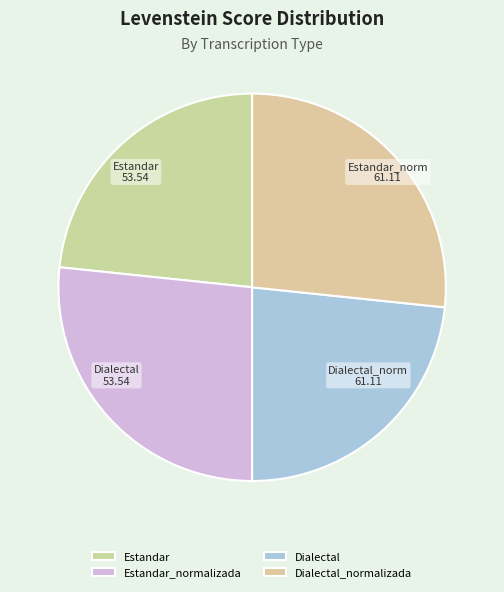

Rank the categories by value from lowest to highest.

Estandar, Dialectal, Estandar_normalizada, Dialectal_normalizada